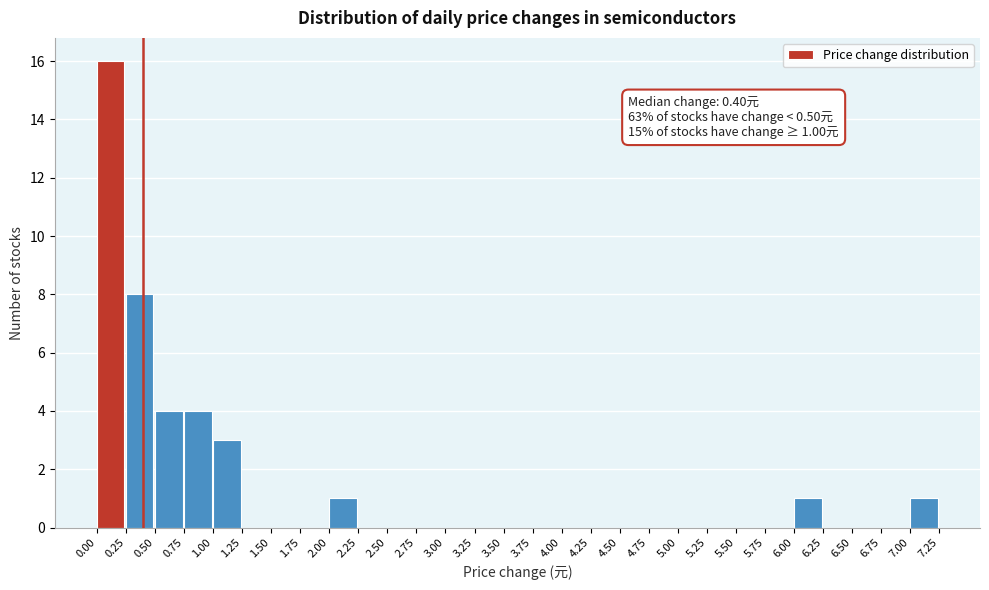

Which range on the x-axis has the tallest bar?

0.00 to 0.25